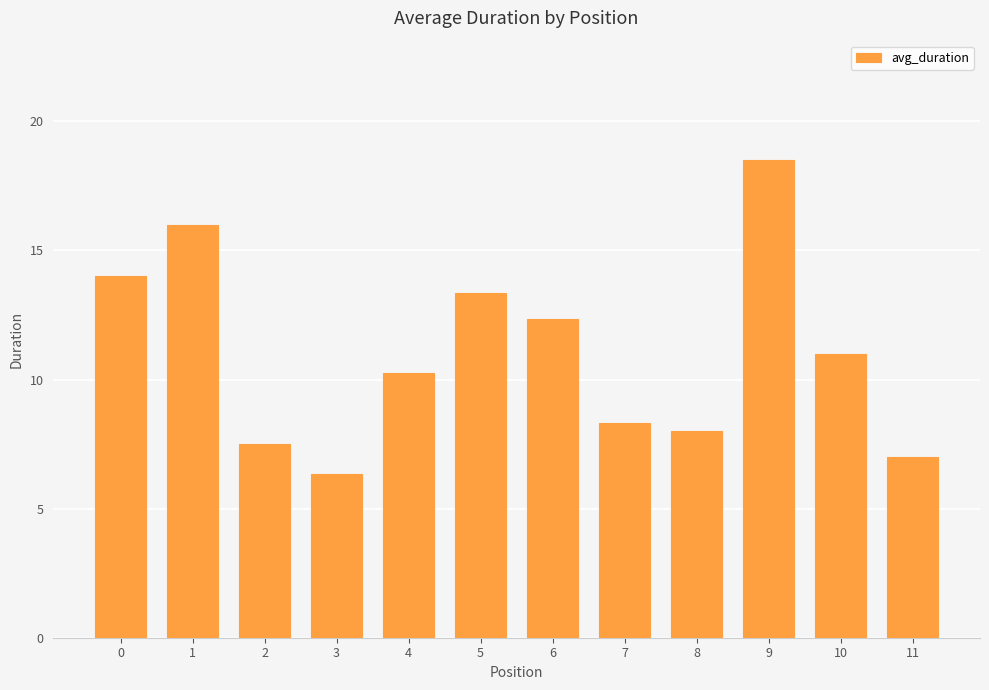

What is the approximate value at 3?

6.3